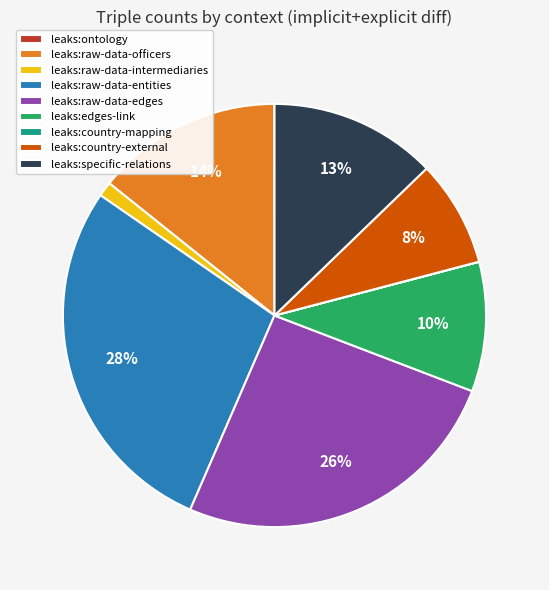

The leaks:edges-link slice represents 10% of the pie. True or false?

True